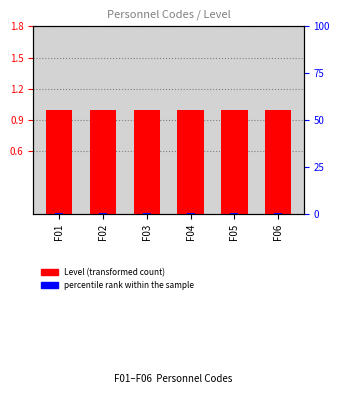

What is the value of the Level (transformed count) bar at the 4th from the left?

1.0